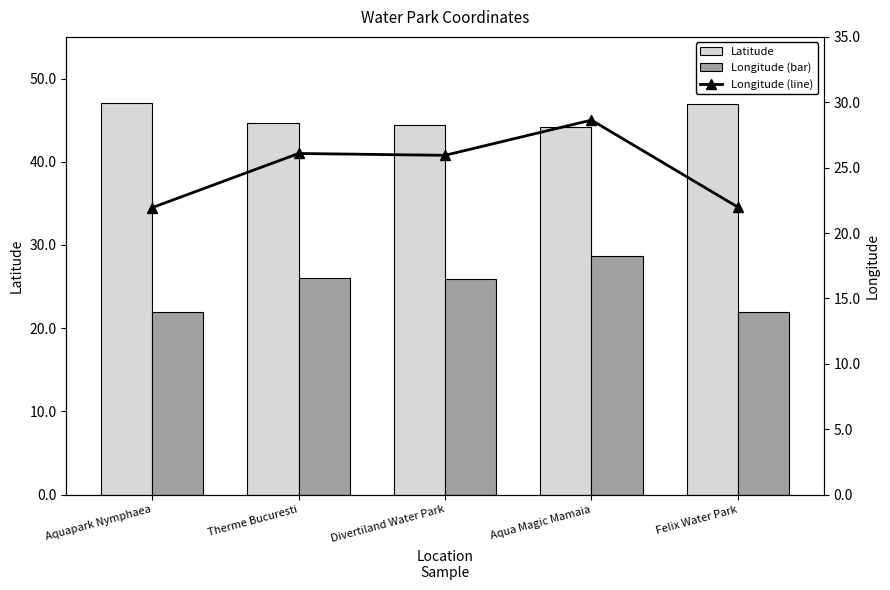

What is the label of the 1st bar from the right?

Felix Water Park